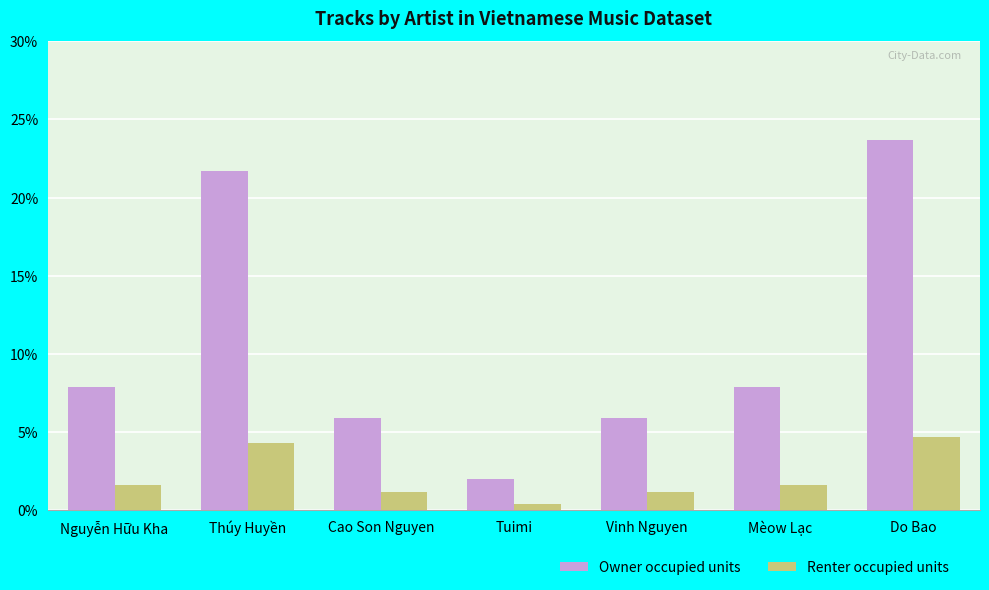

What is the spread (max minus min) of values at Cao Son Nguyen?

4.7